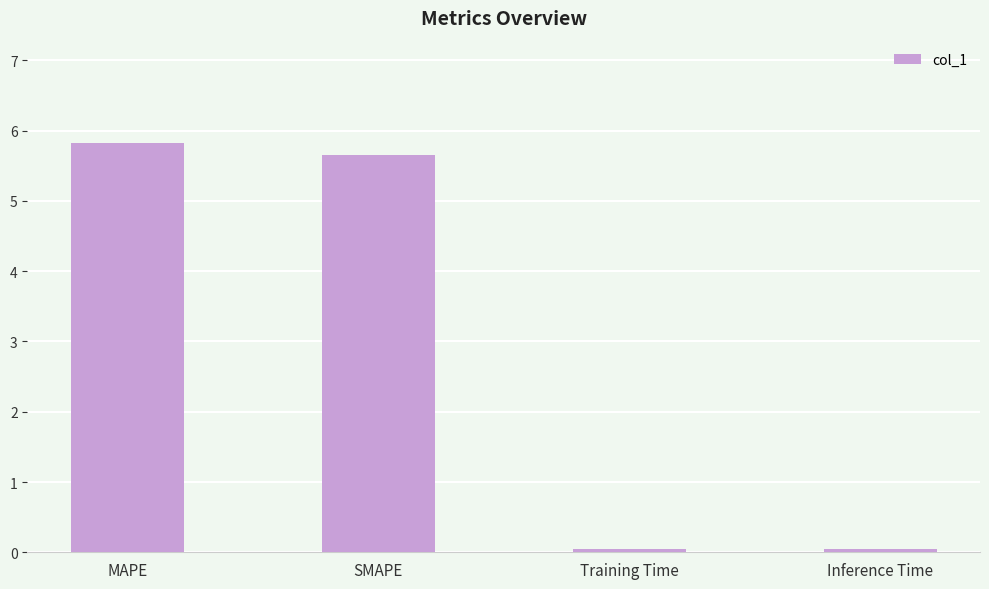

What is the label of the 4th bar from the right?

MAPE